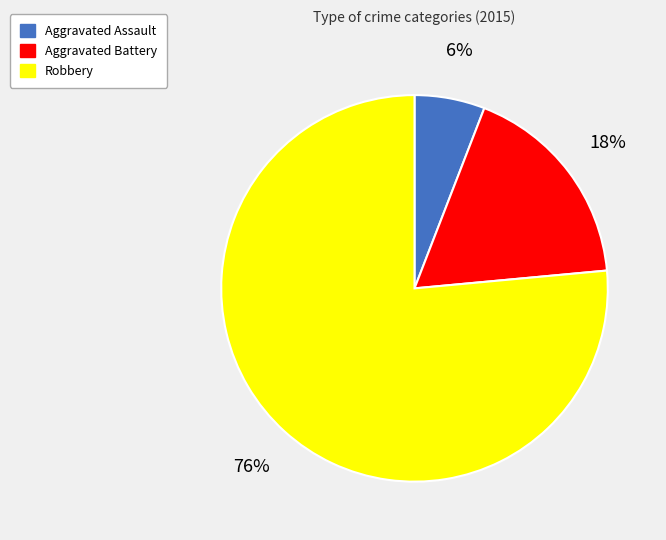

Is the sum of Aggravated Assault and Aggravated Battery greater than half?

No